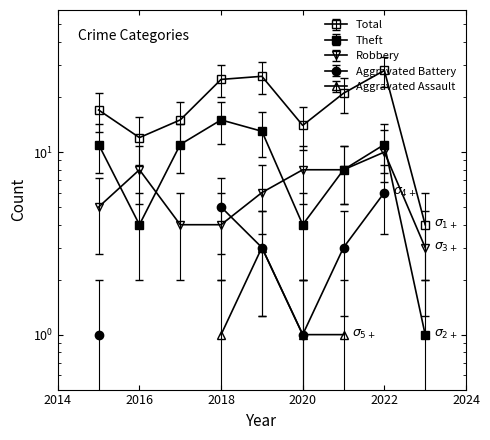

True or false: Theft and Total intersect in this chart.

False